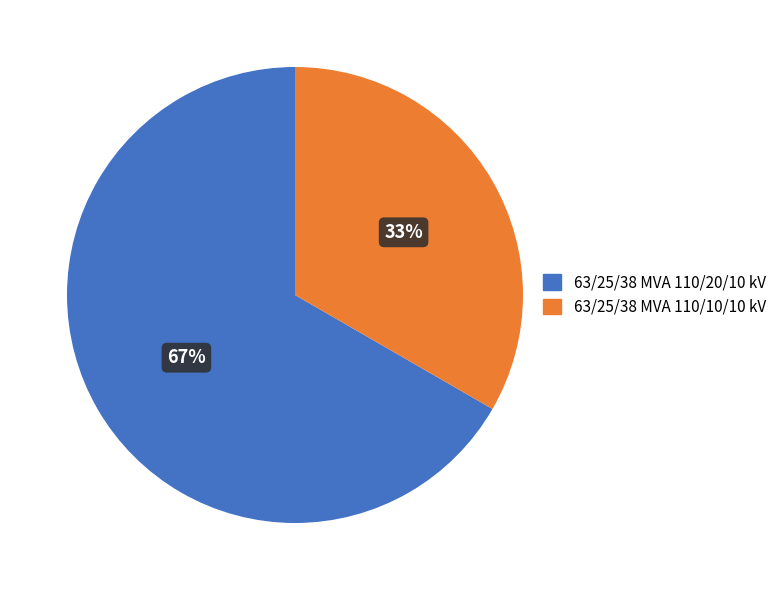

Rank the categories by value from lowest to highest.

63/25/38 MVA 110/10/10 kV, 63/25/38 MVA 110/20/10 kV